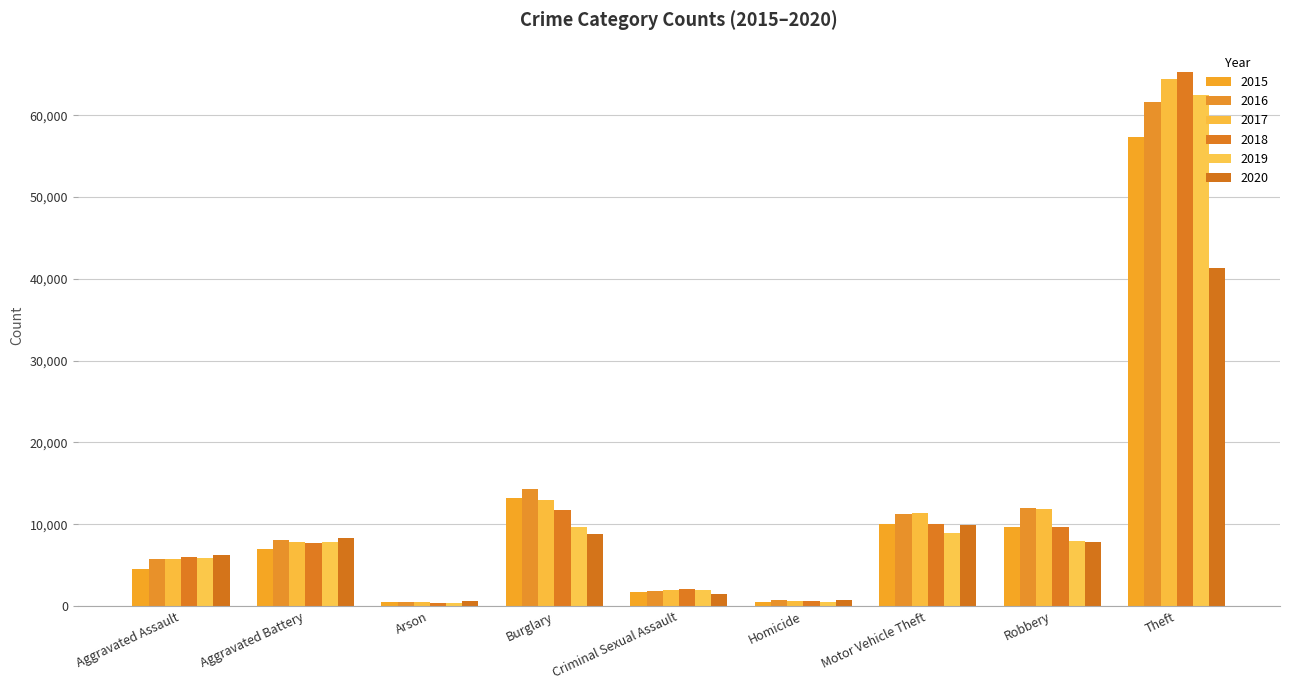

What is the difference between the maximum and minimum values in the 2020 series?

40749